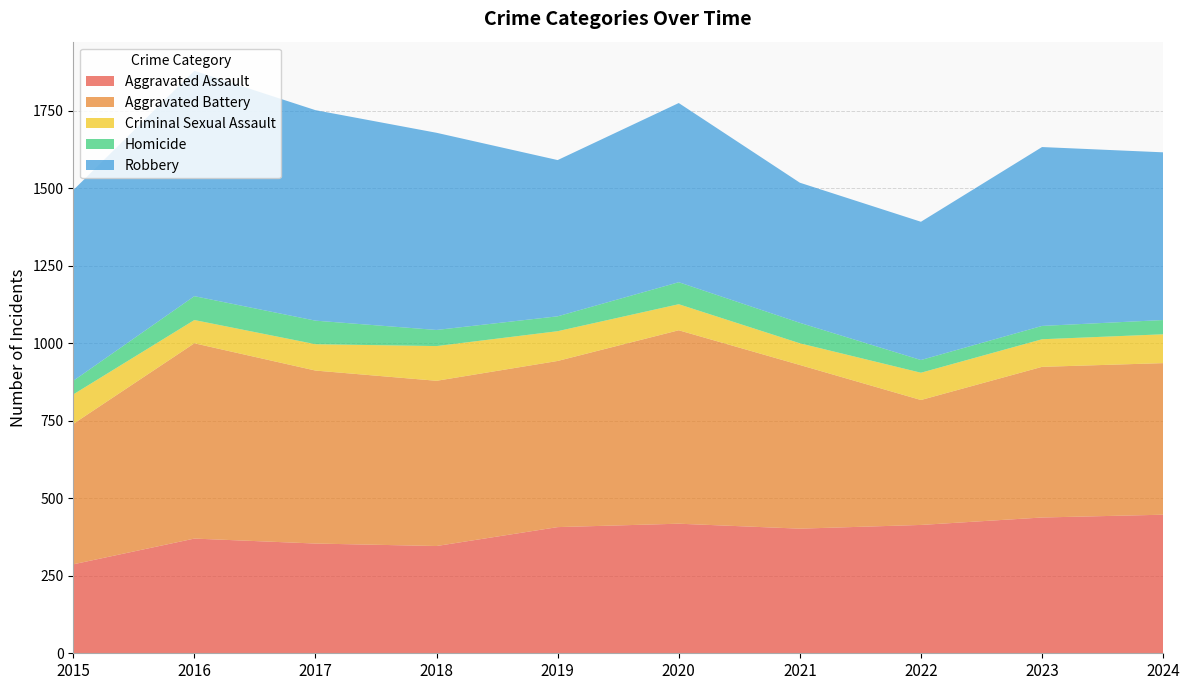

Reading left to right, transcribe all the data shown in this chart.

Aggravated Assault: 2015=287	2016=370	2017=354	2018=346	2019=407	2020=418	2021=402	2022=414	2023=438	2024=447
Aggravated Battery: 2015=453	2016=630	2017=558	2018=533	2019=536	2020=624	2021=528	2022=403	2023=486	2024=489
Criminal Sexual Assault: 2015=95	2016=75	2017=85	2018=112	2019=96	2020=84	2021=70	2022=88	2023=89	2024=93
Homicide: 2015=44	2016=77	2017=76	2018=52	2019=48	2020=71	2021=66	2022=41	2023=43	2024=46
Robbery: 2015=615	2016=727	2017=679	2018=636	2019=504	2020=578	2021=452	2022=446	2023=577	2024=541